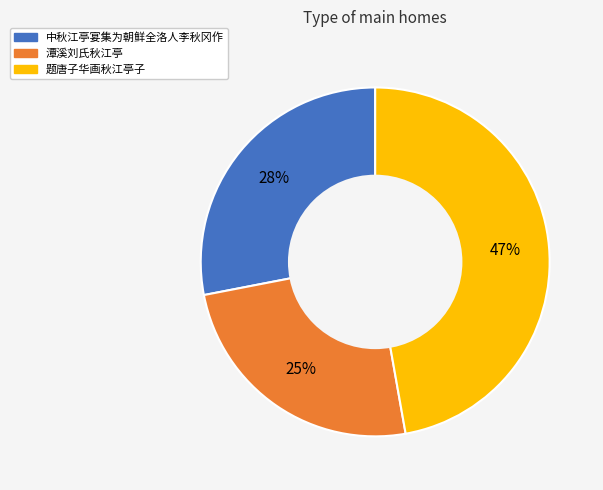

To the nearest percent, what is the difference between the 中秋江亭宴集为朝鲜全洛人李秋冈作 and 潭溪刘氏秋江亭 slice percentages?

3%